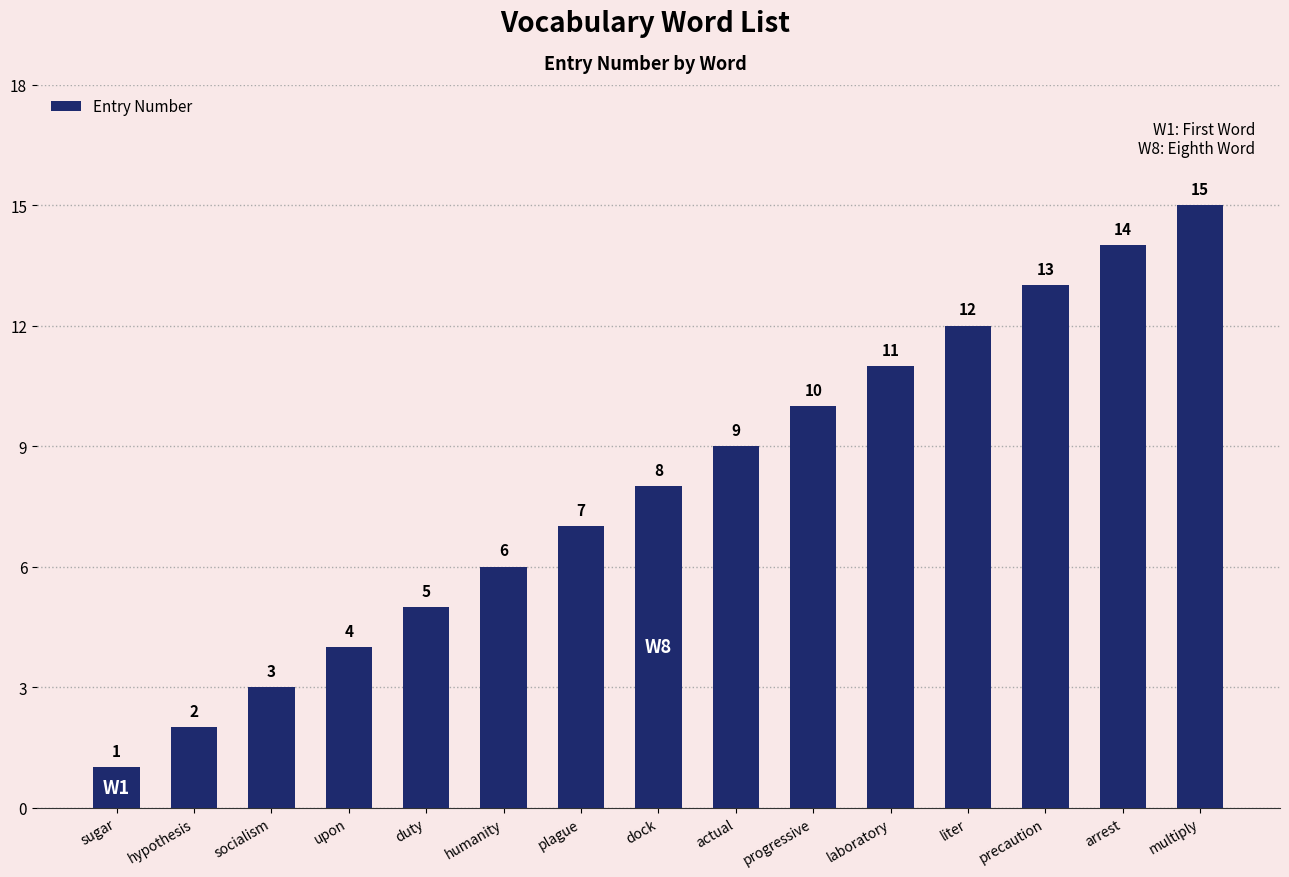

The chart shows a value of 7 at plague. True or false?

True